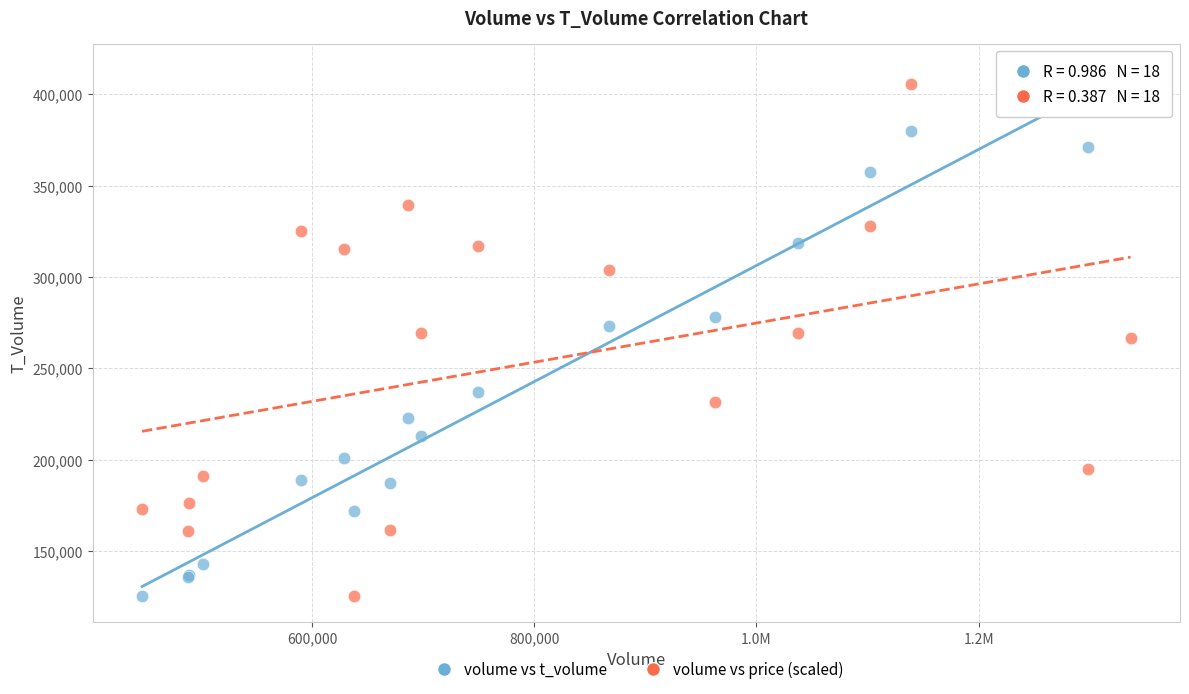

What is the X range (max minus min) for the scatter plot?

889819.0